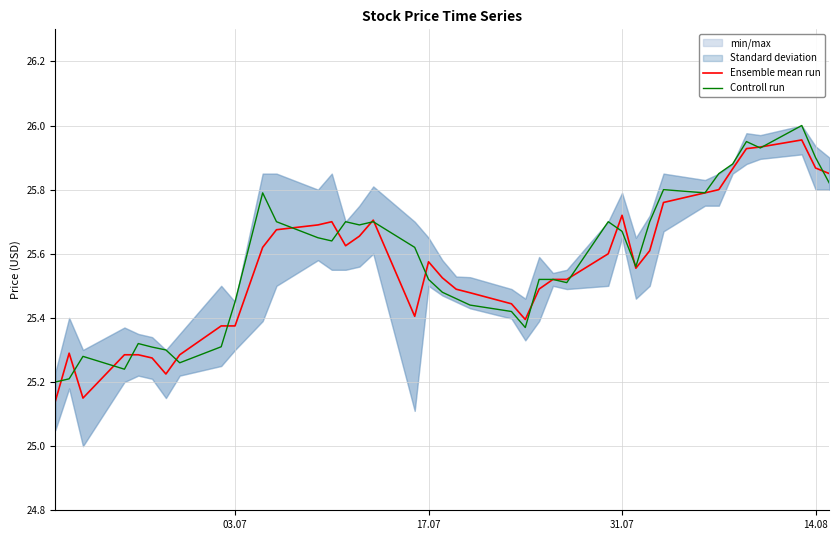

Is this an area chart (filled region under the line)?

No